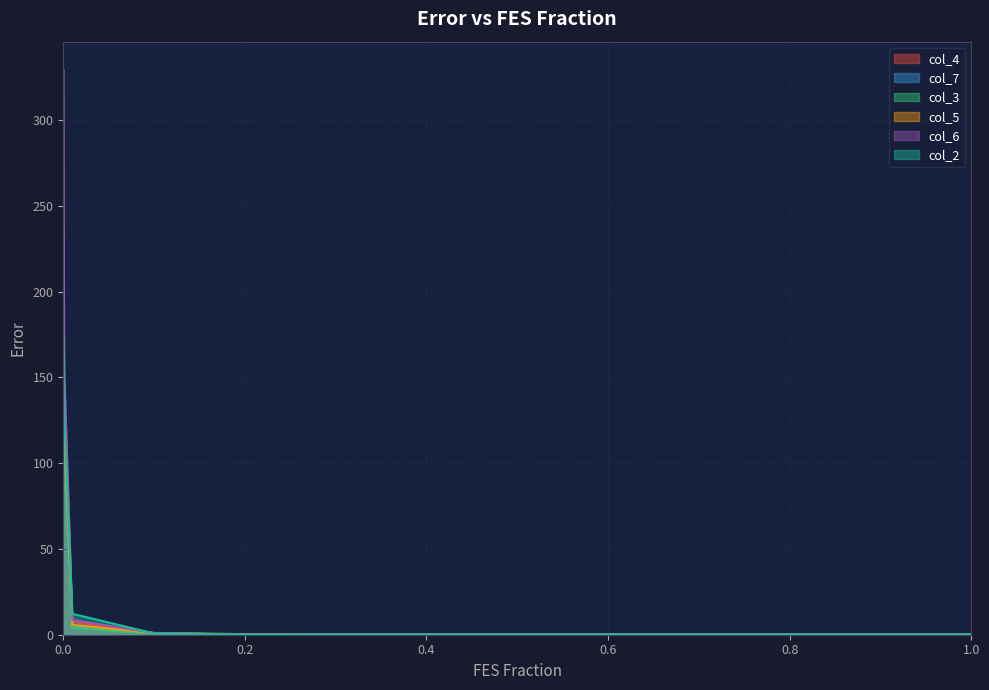

True or false: col_6 and col_7 cross at least once.

True